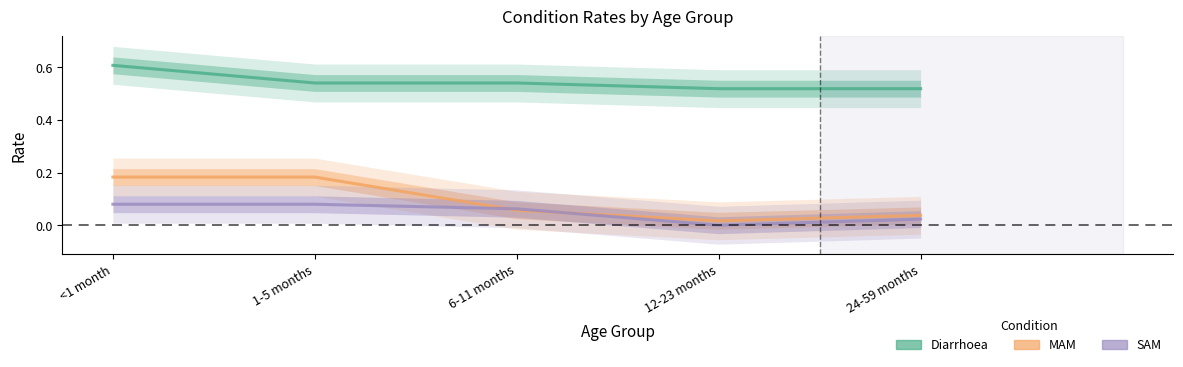

Reading right to left, extract all data points from this chart.

Diarrhoea: 0.5	0.5	0.5	0.5	0.6
MAM: 0.0	0.0	0.1	0.2	0.2
SAM: 0.0	0.0	0.1	0.1	0.1